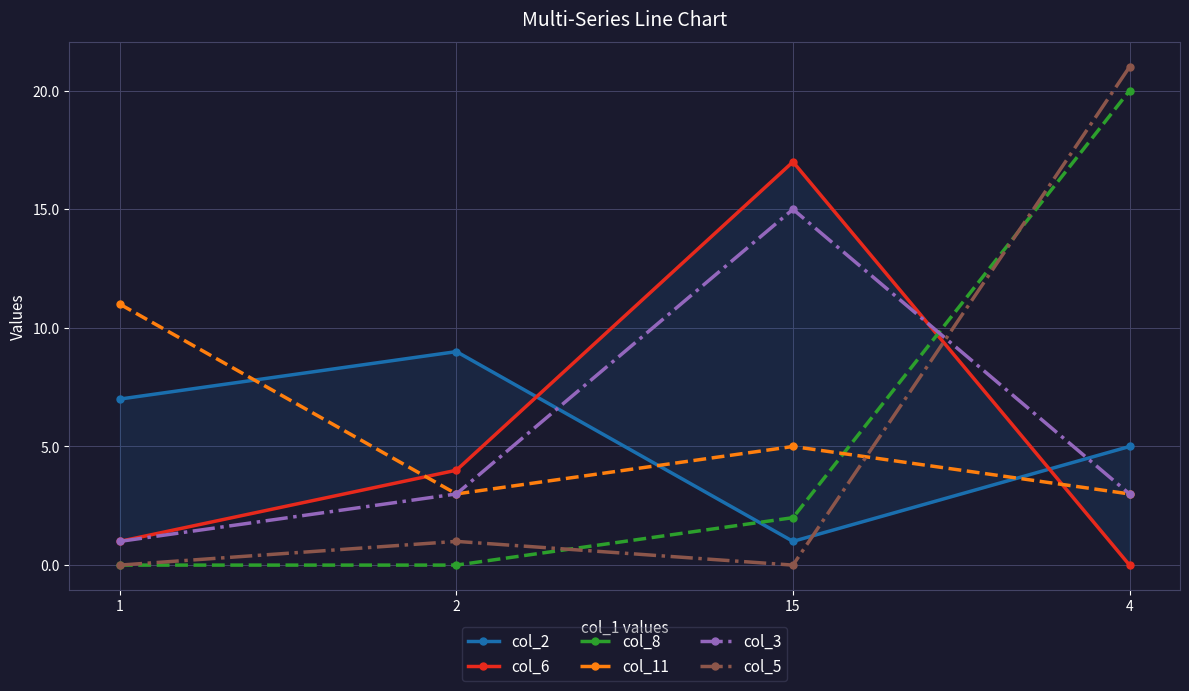

True or false: col_11 has a value of 3 at 1.

False